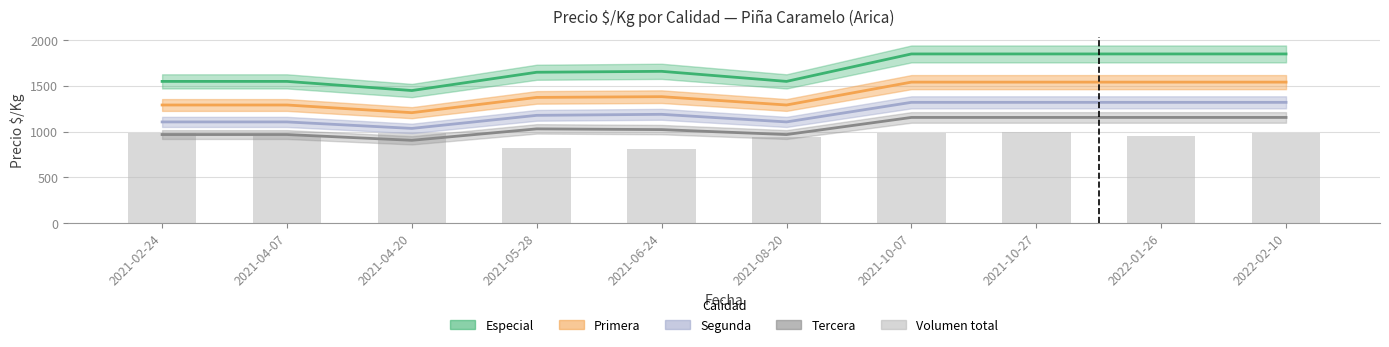

What is the highest value of the Volumen total series?

994